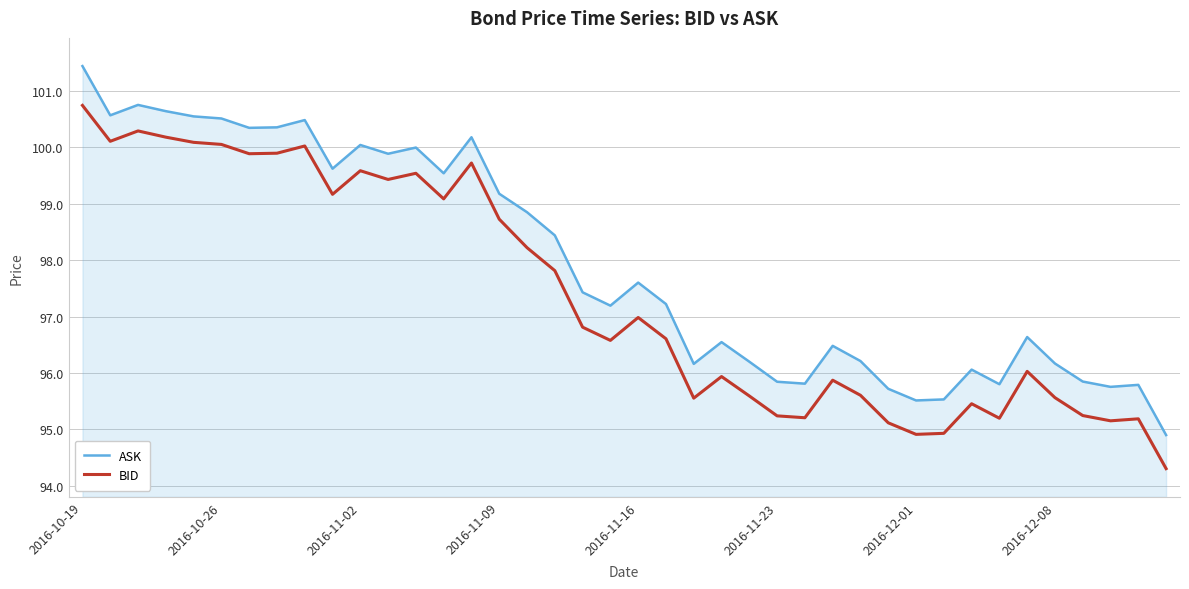

What is the minimum value for ASK?

94.9